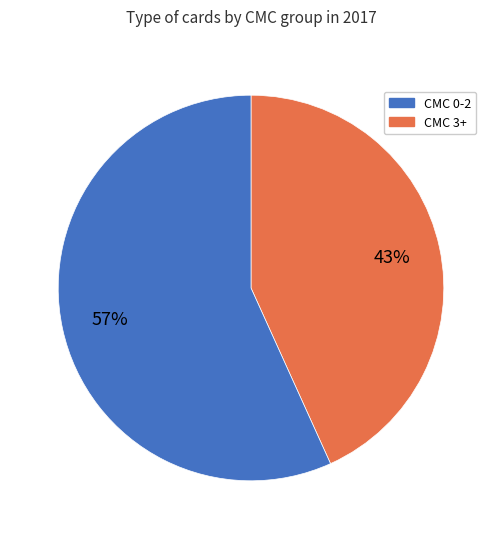

To the nearest percent, what is the average slice percentage?

50%